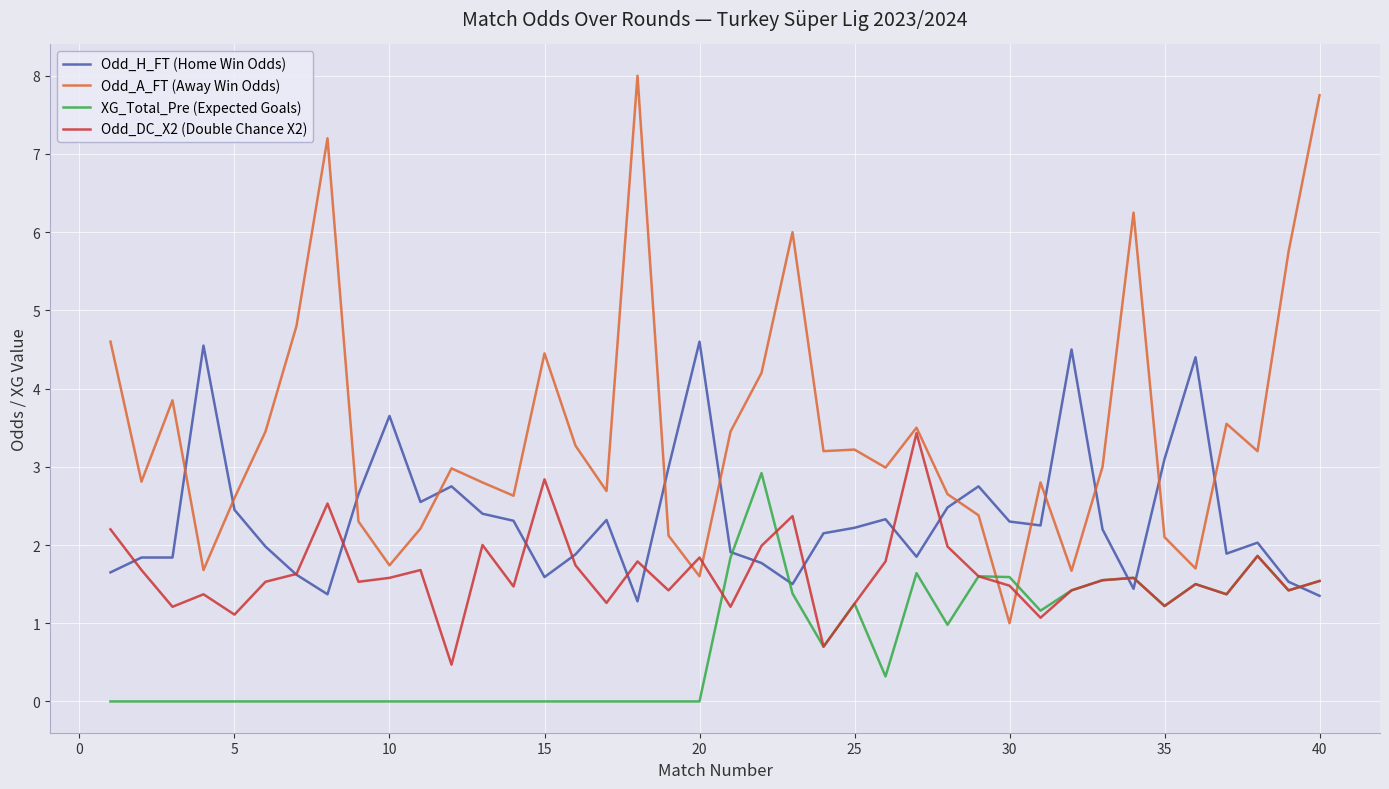

Which series has the largest total across all categories?

Odd_A_FT (Away Win Odds)